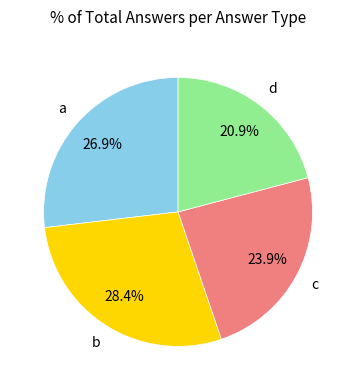

Does any single category account for the majority?

No